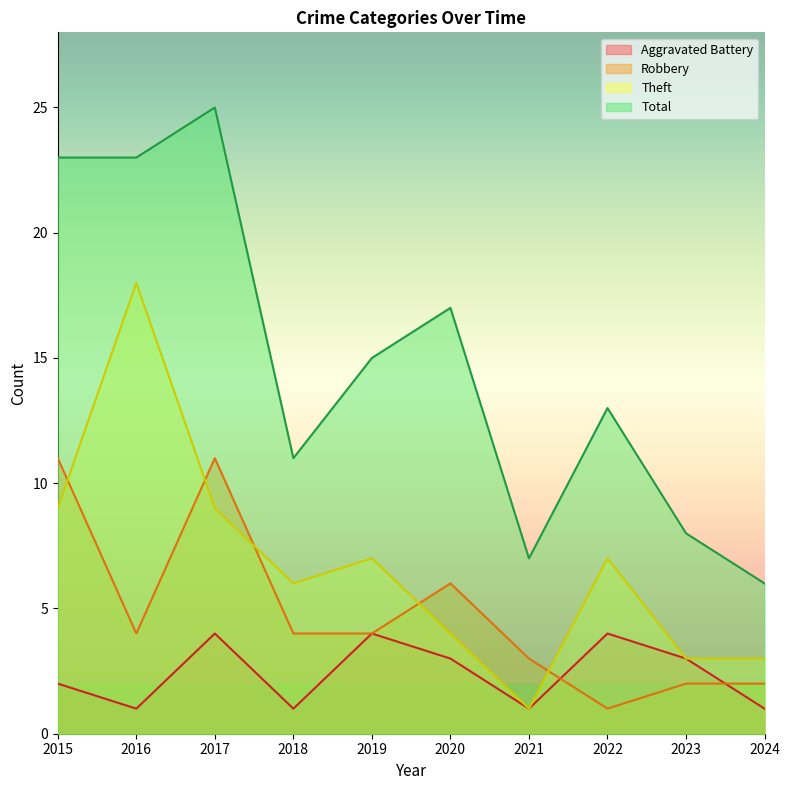

What is the difference between the highest and lowest values at 2023?

6